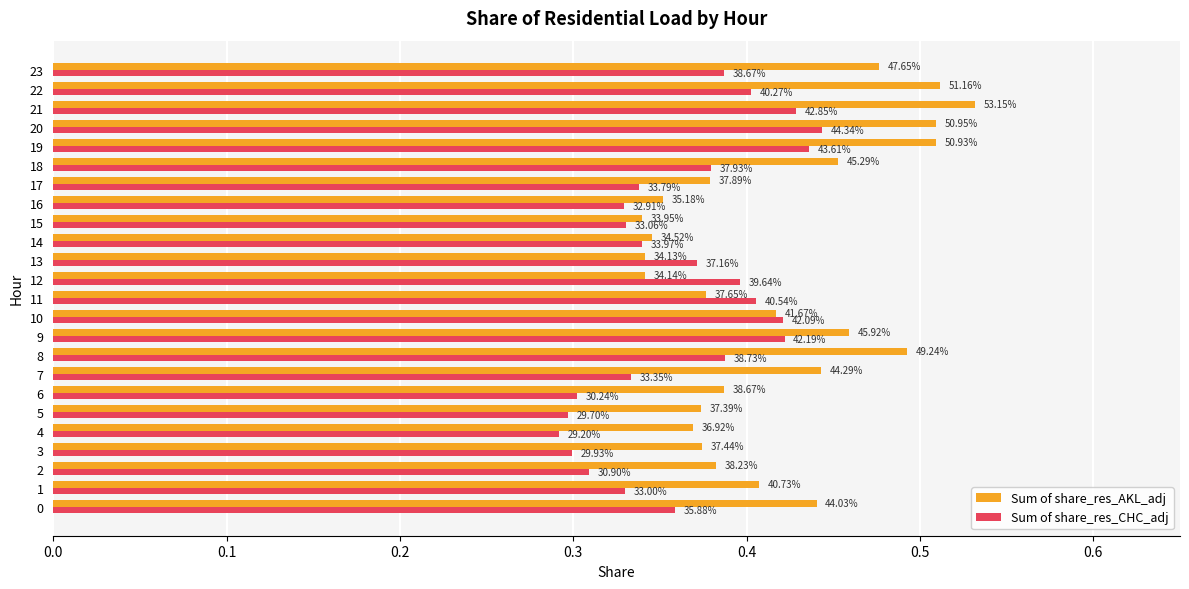

What are all the series names shown in the legend?

Sum of share_res_AKL_adj, Sum of share_res_CHC_adj